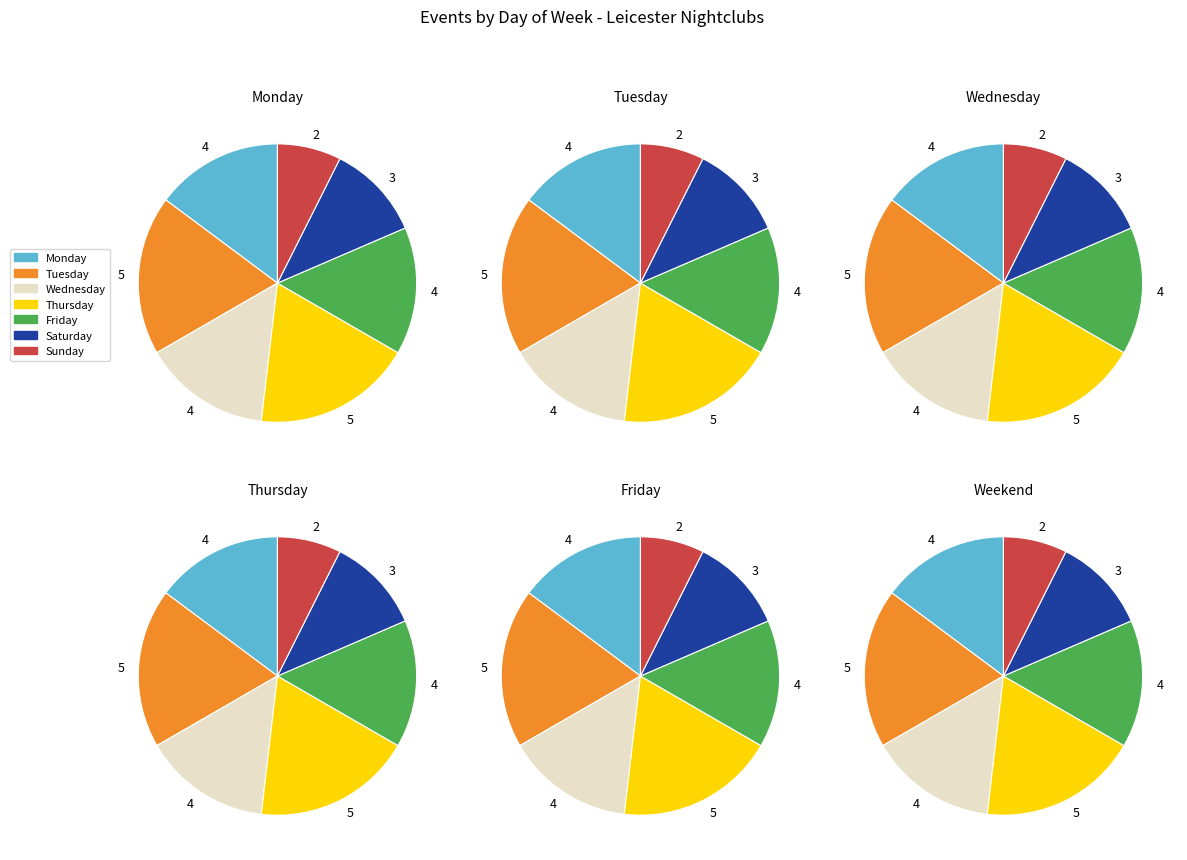

Which slice is the largest?

tue